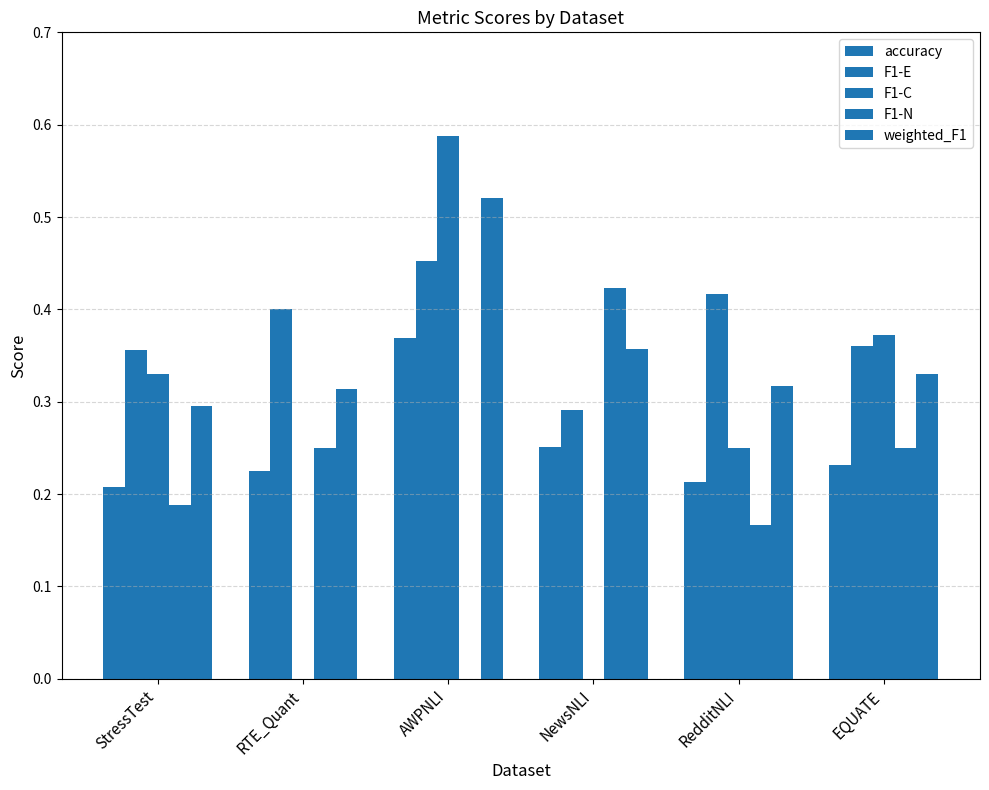

How many series are shown in this chart?

5